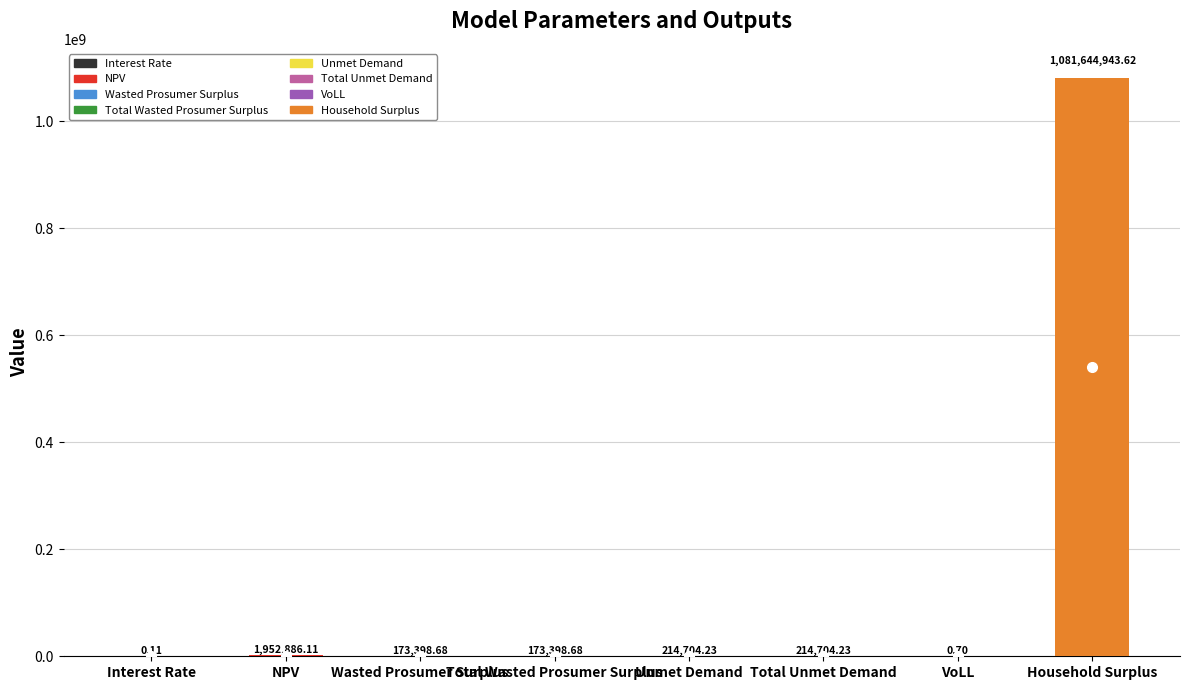

What is the maximum value shown in the chart?

1081644943.6